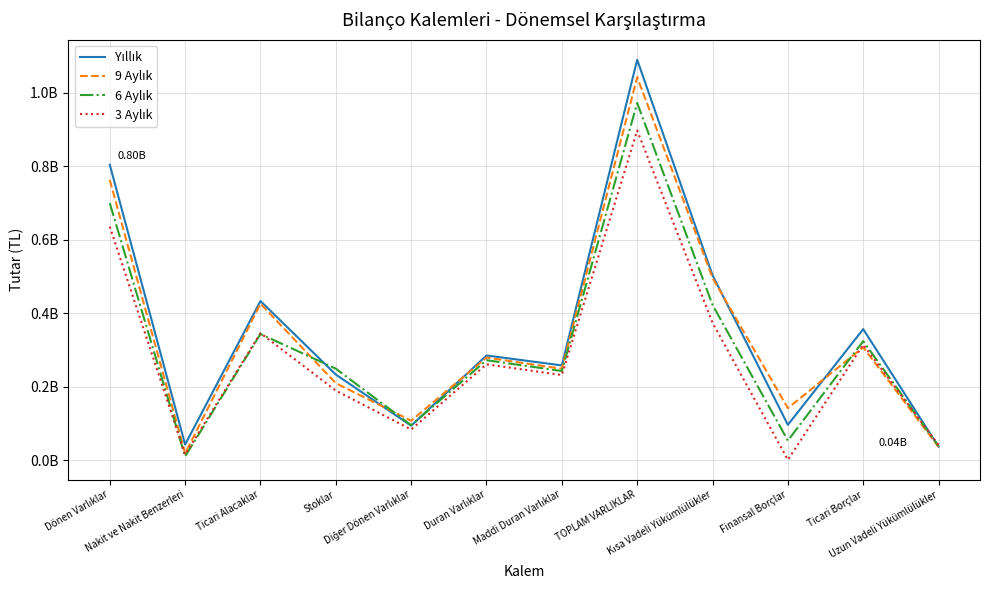

Which label corresponds to the smallest value in the chart?

Finansal Borçlar